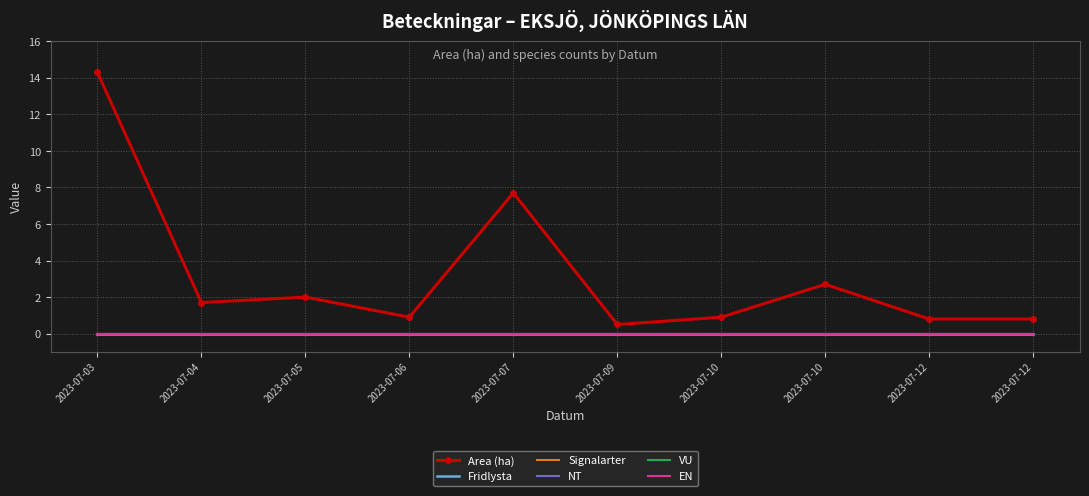

At which label is VU closest to 0?

2023-07-03